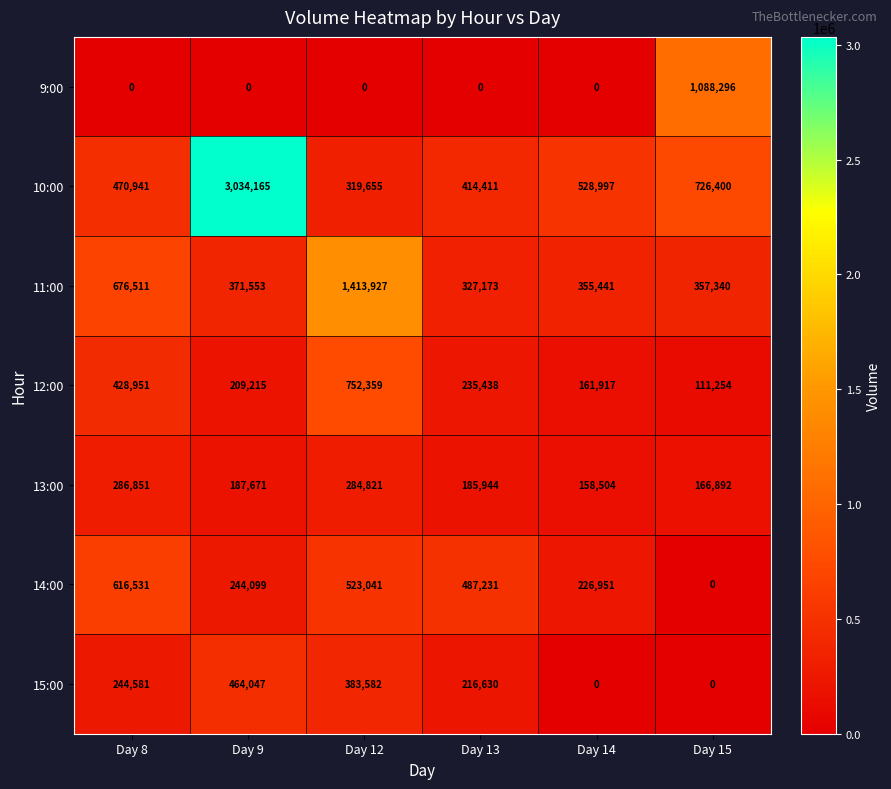

List the series in order of their peak value, lowest first.

13:00, 15:00, 14:00, 12:00, 9:00, 11:00, 10:00